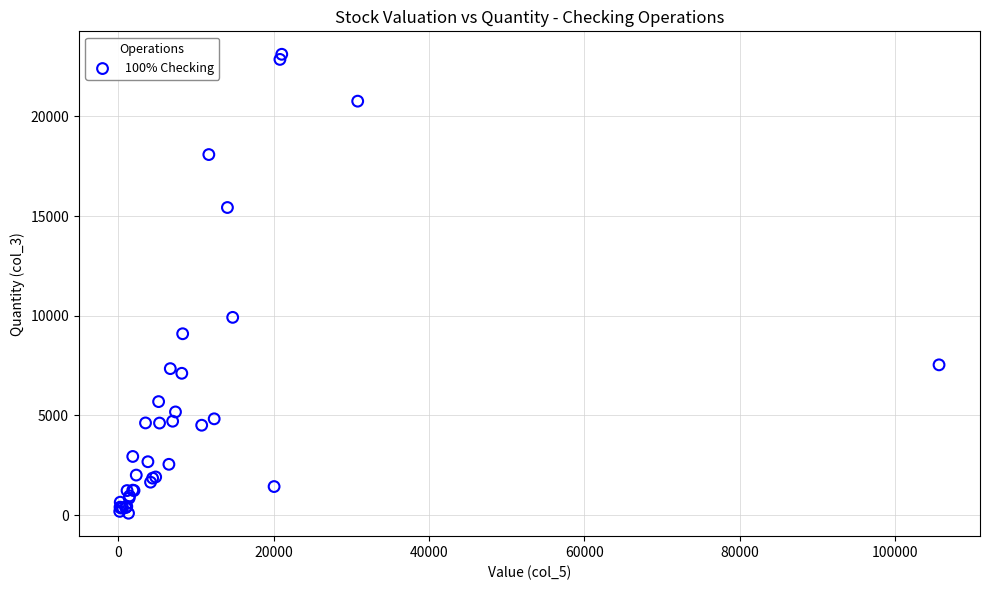

What Y value in the scatter plot is closest to 11604?

9918